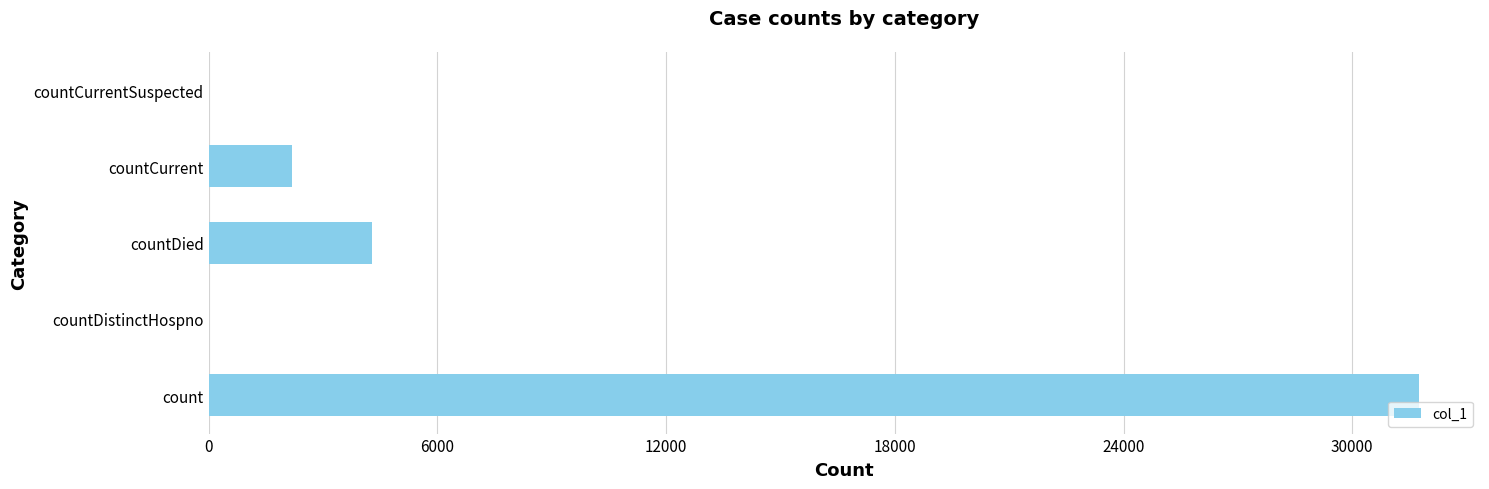

The value at count is 11600. True or false?

False